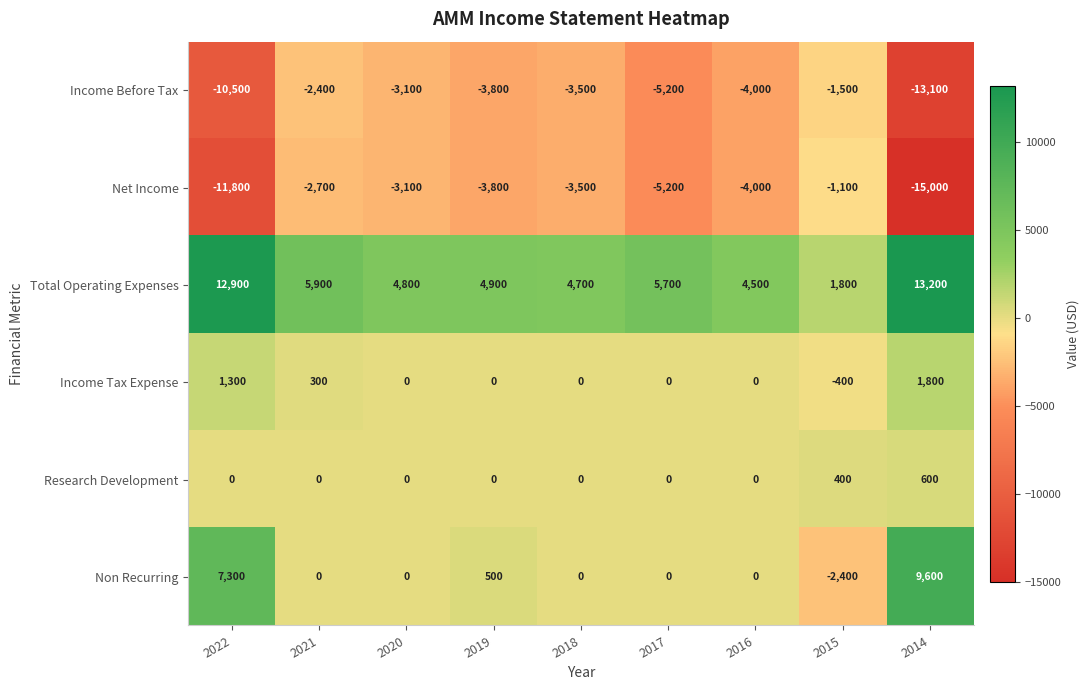

Is it true that Total Operating Expenses equals 2591 at 2021?

False